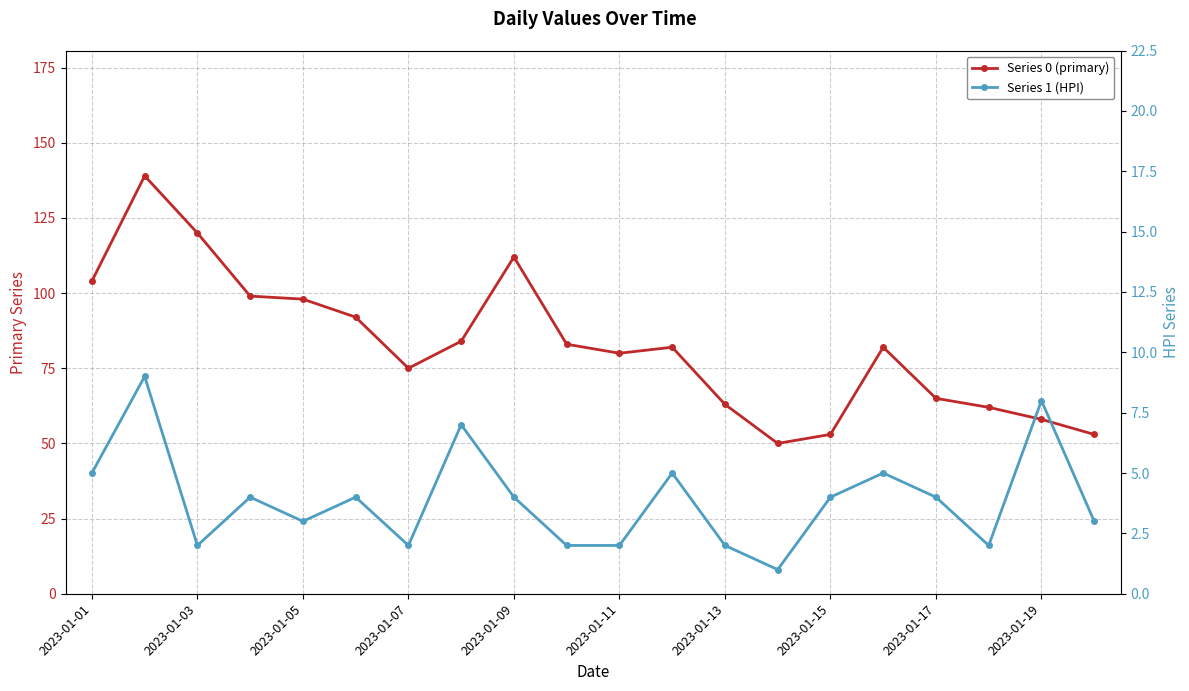

Which series has the largest total across all categories?

Series 0 (primary)